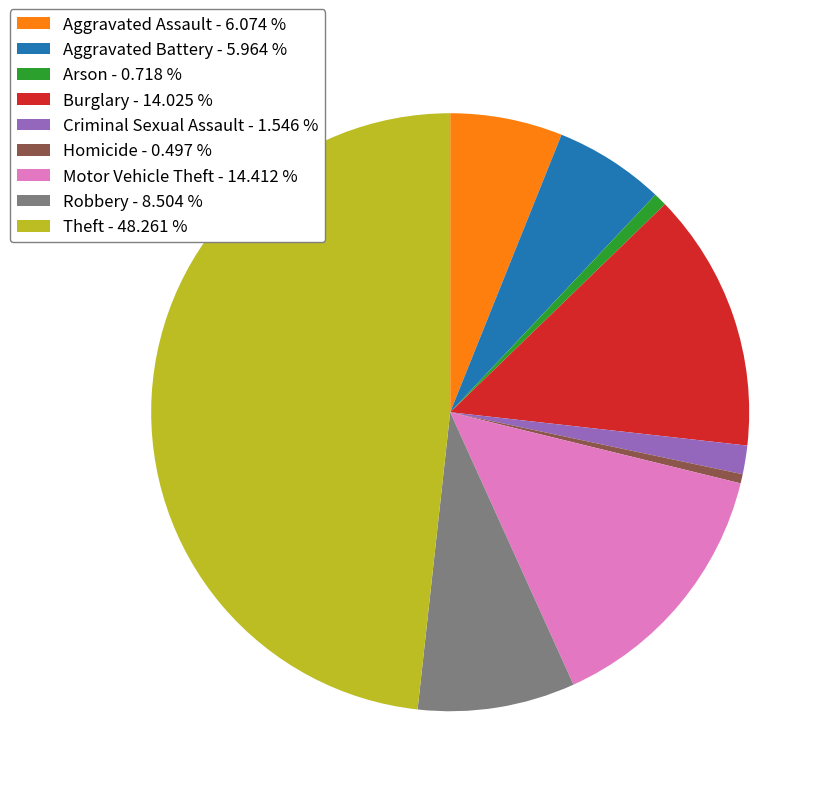

Is the sum of Theft and Aggravated Battery greater than half?

Yes